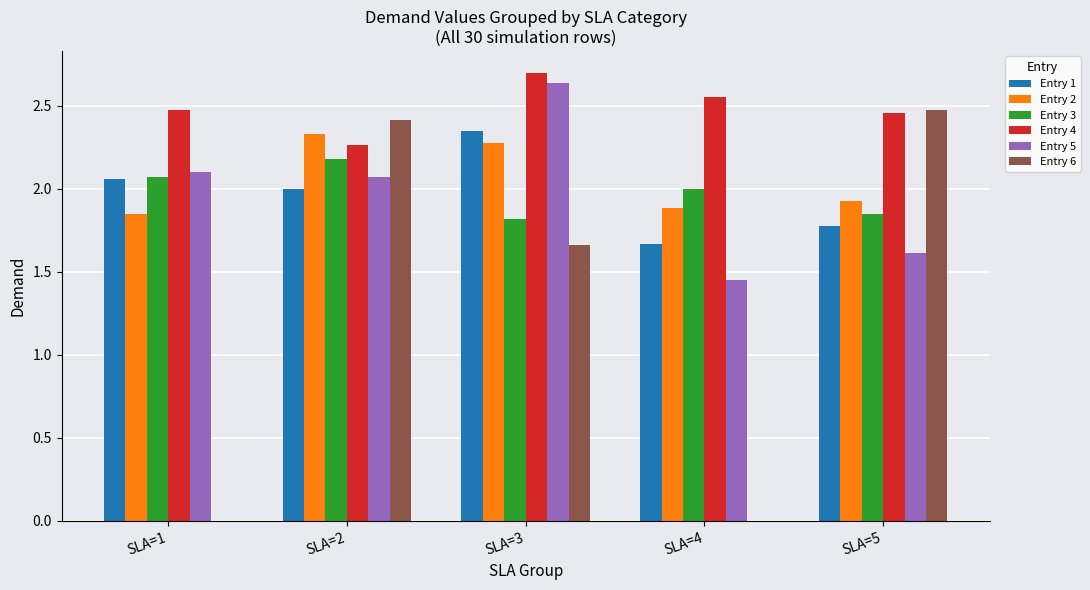

What is the sum of the Entry 5 values at SLA=3 and SLA=1?

4.7